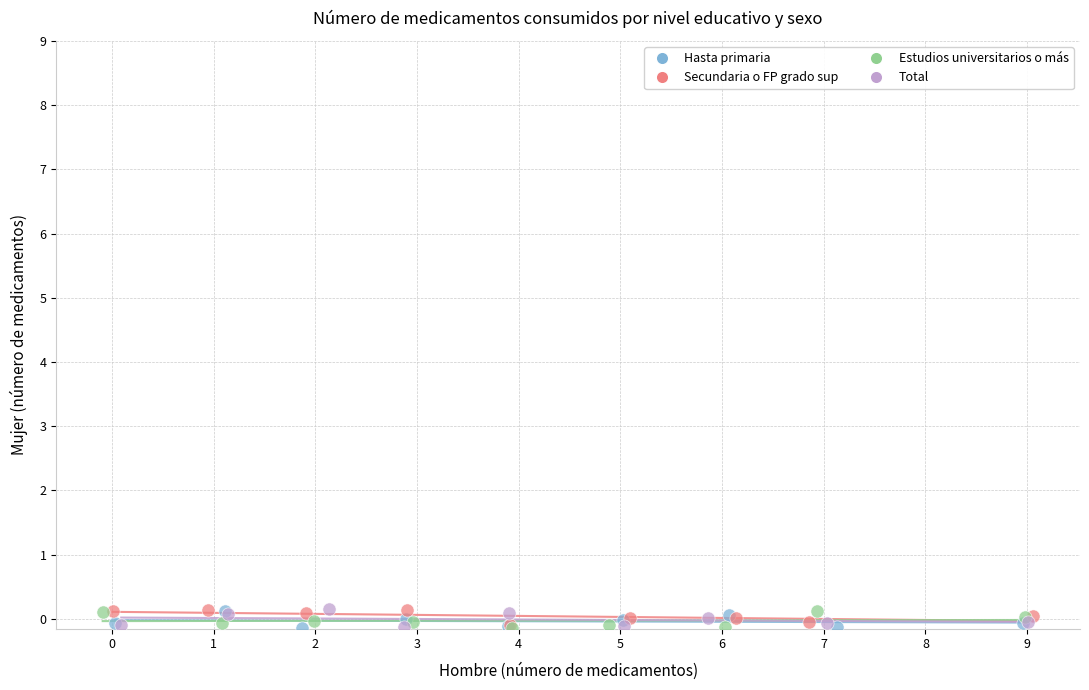

What are all the series names shown in the legend?

Hasta primaria, Secundaria o FP grado sup, Estudios universitarios o más, Total